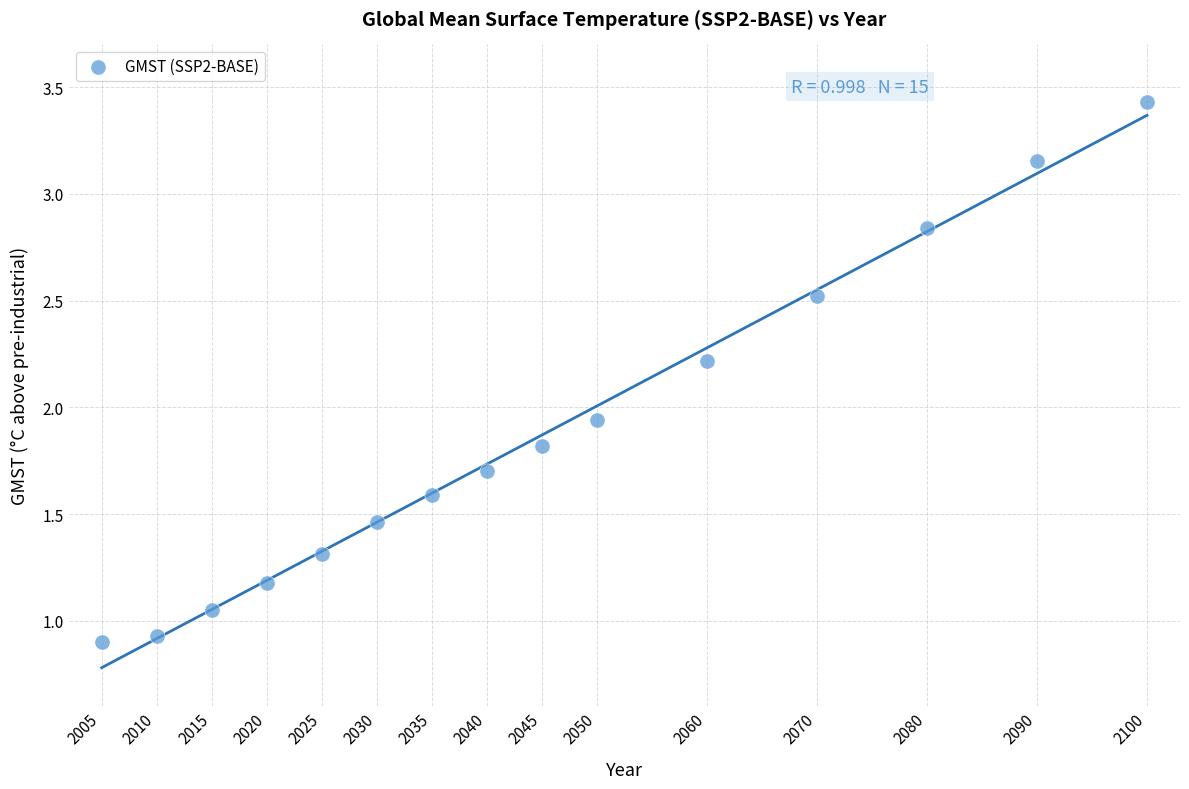

What is the range of Y values (max minus min)?

2.5